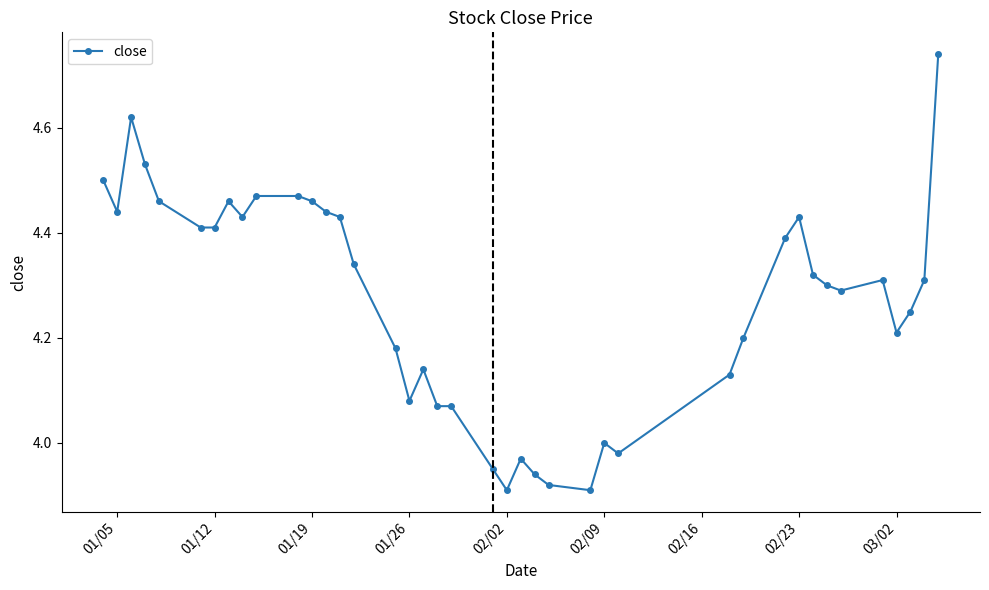

What is the difference between the maximum and minimum values?

0.8